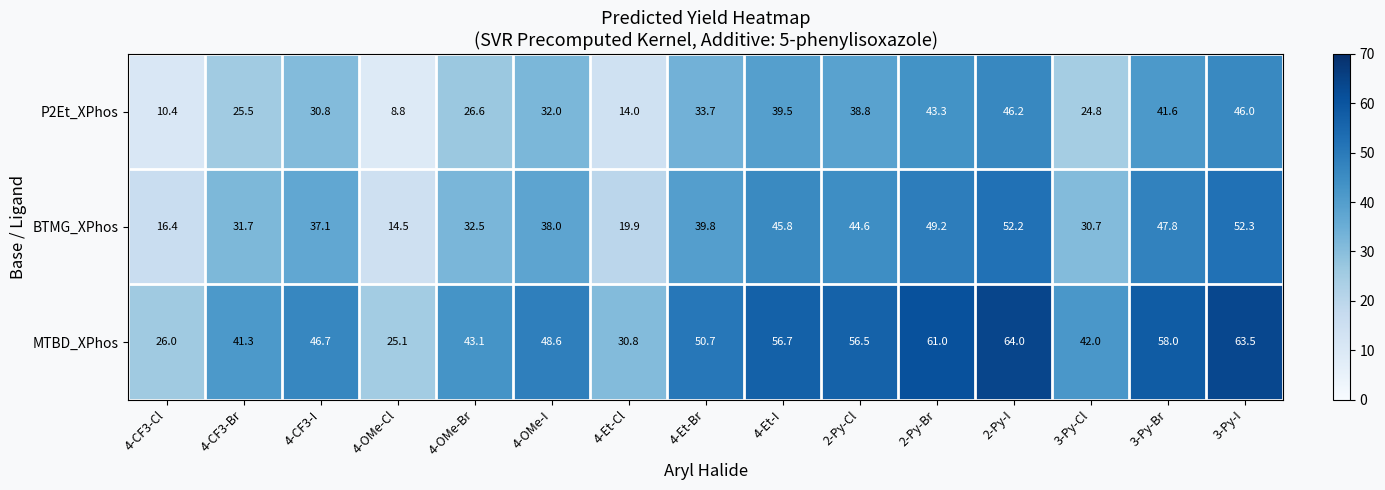

At how many categories does at least one series exceed 29?

13